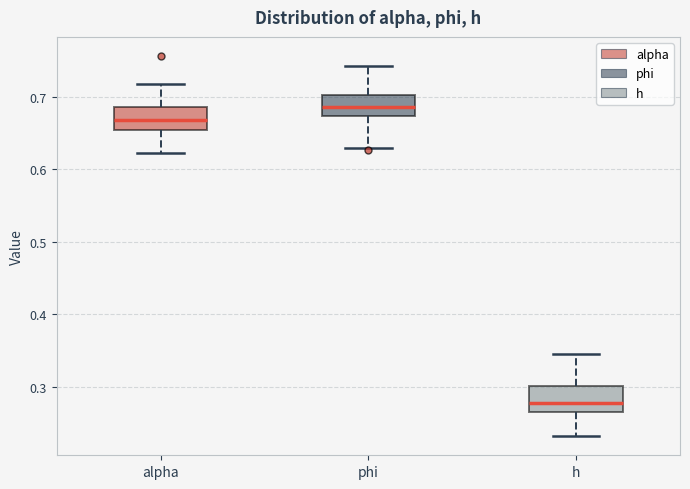

Which box's median line is the highest?

phi